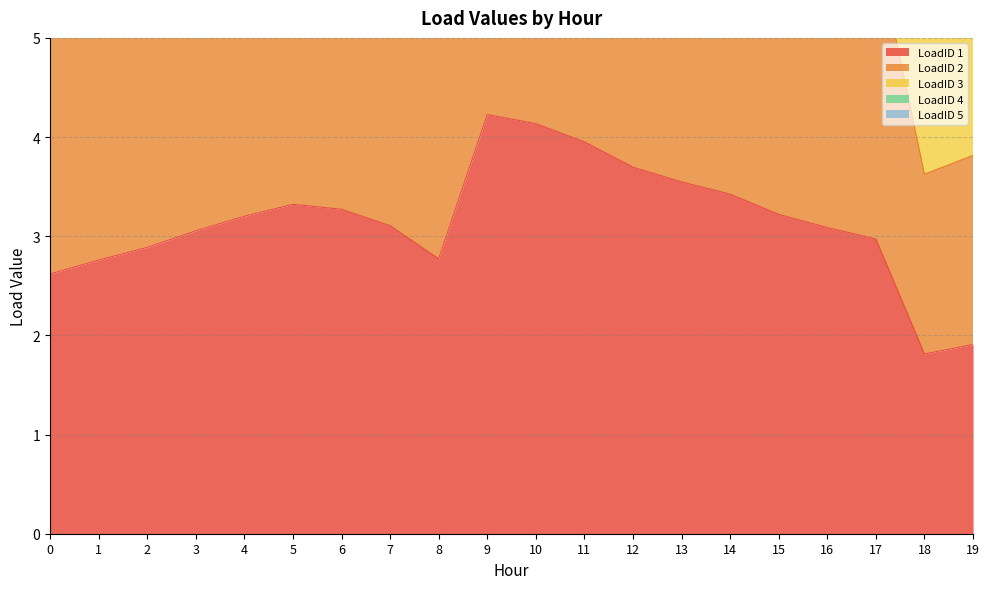

How many data points in LoadID 1 are less than 3?

7